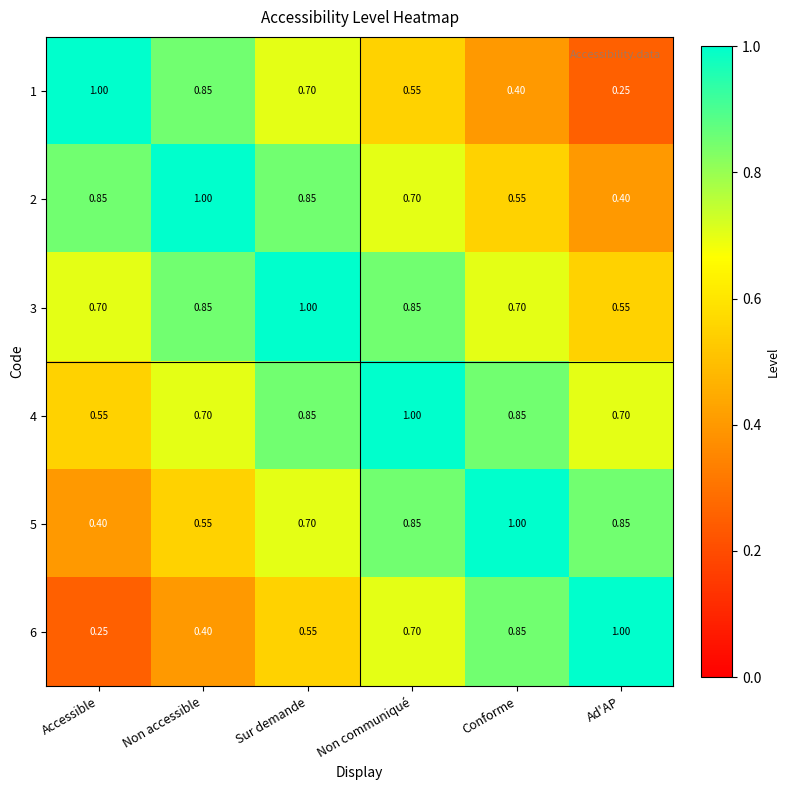

At which label is 5 closest to 0?

Accessible